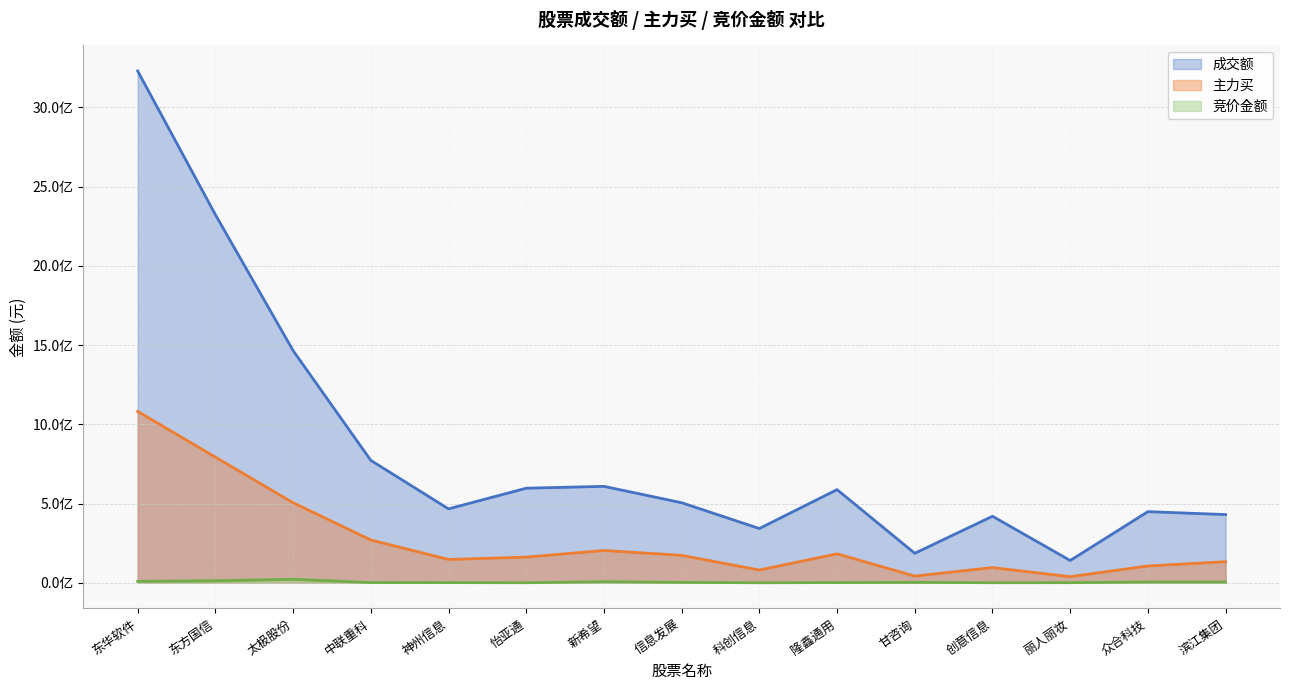

Reading left to right, transcribe all the data shown in this chart.

成交额: 3229750063	2323076766	1465464011	772526795	466552295	596945546	608625558	505291448	342513404	587997518	186188346	419990995	140735183	448986712	430573357
主力买: 1081612079	793176092	505218293	270293976	147330774	162167924	204021314	173248323	80562631	182928458	42311744	96159280	38554242	106352021	133219683
竞价金额: 8986900	12720004	22245030	1543158	1153837	450796	6978490	2796882	189370	1470630	2894547	403903	877743	5323164	5101044